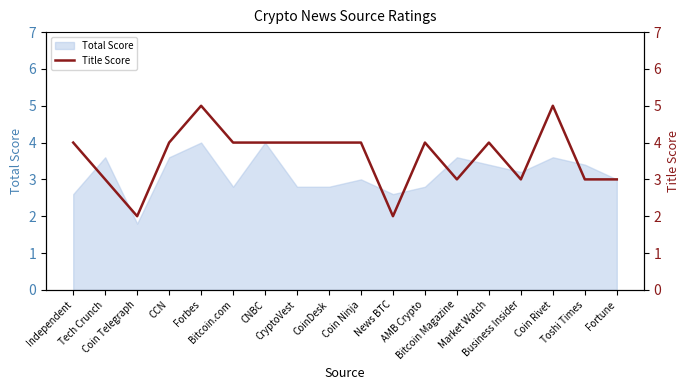

Where does the data first go above 4?

Forbes